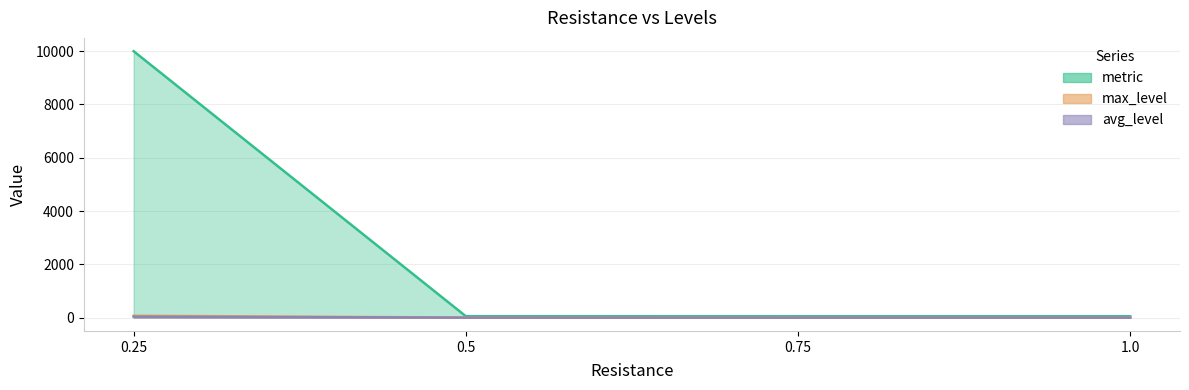

How many lines are shown in the chart?

3